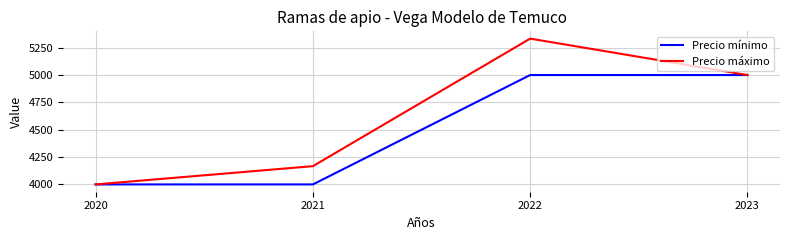

Which series changed the most between 2021 and 2023?

Precio mínimo